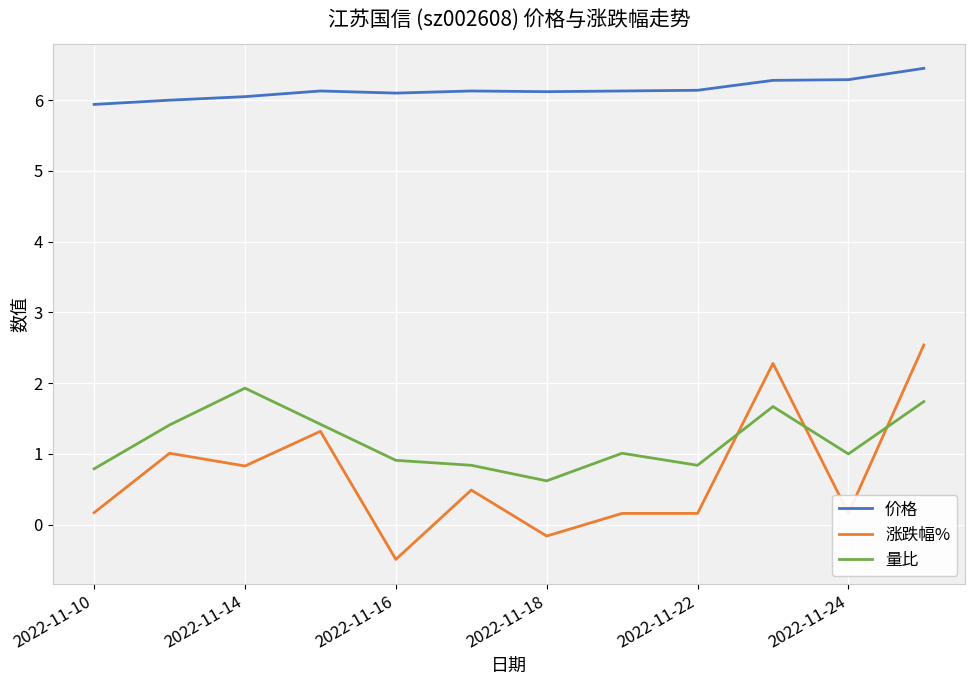

Which series has the widest spread of values?

涨跌幅%